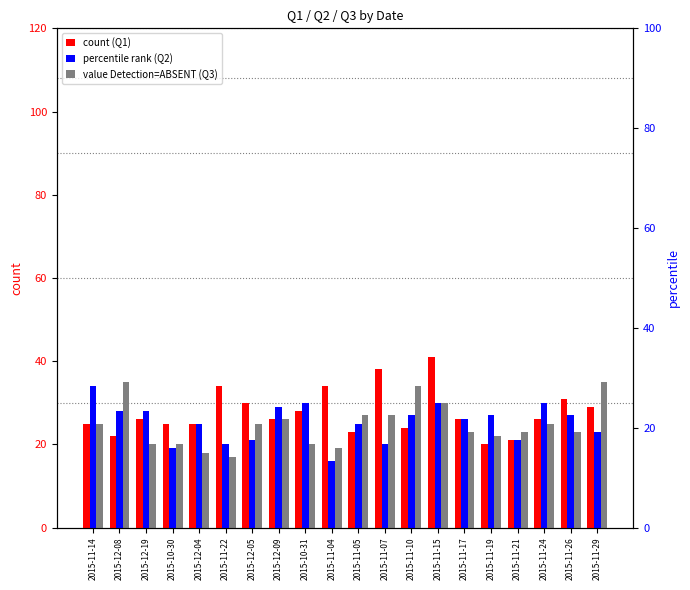

What is the average value of the Q2 series?

25